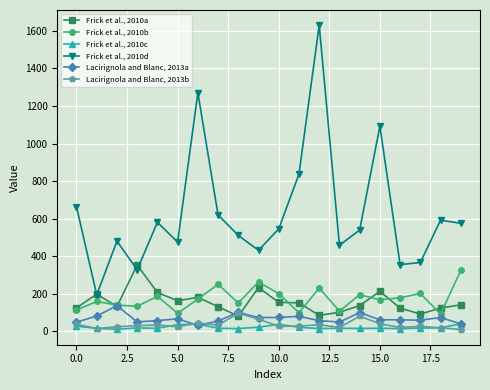

Which series has the widest spread of values?

Frick et al., 2010d